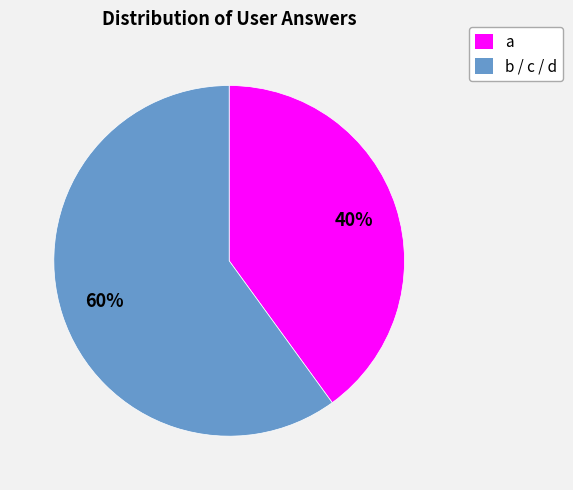

Does any single category account for the majority?

Yes